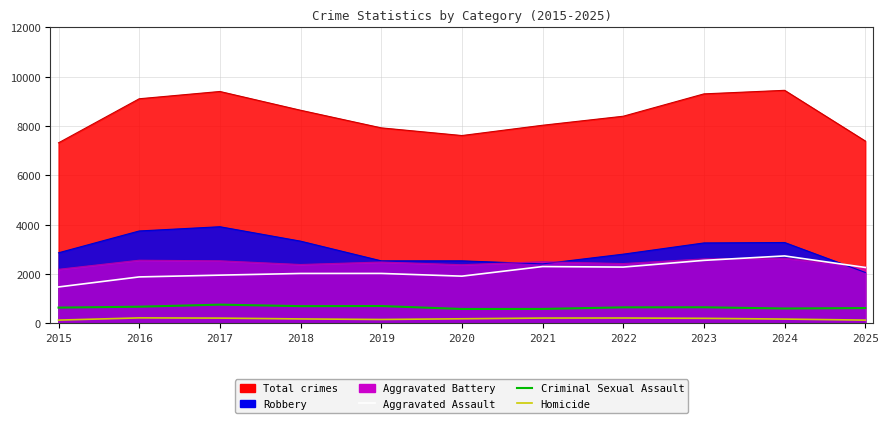

What is the spread (max minus min) of values at 2019?

1866